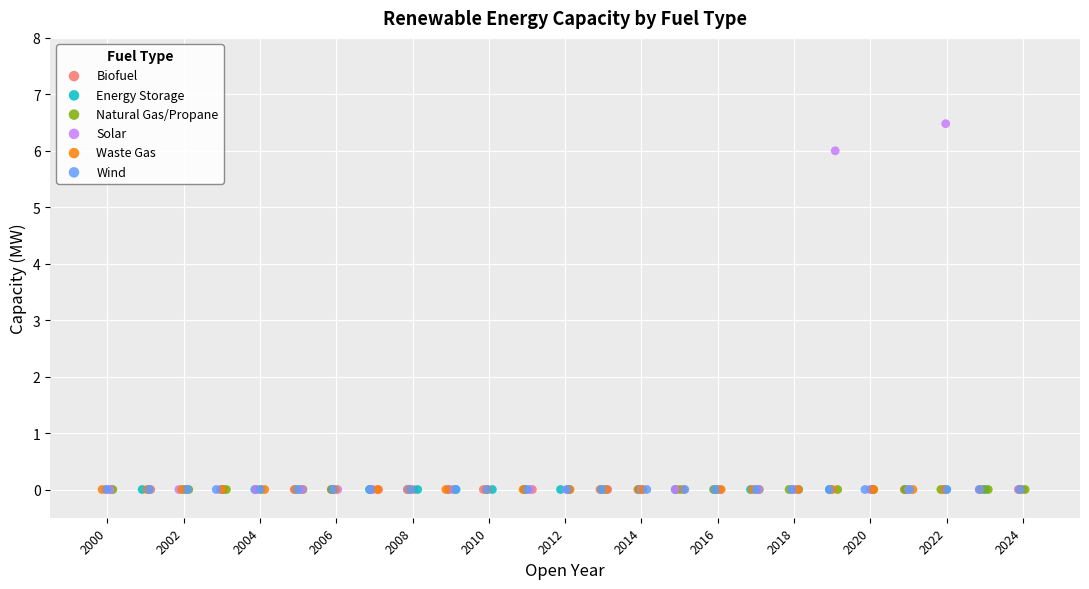

What are all the series names shown in the legend?

Biofuel, Energy Storage, Natural Gas/Propane, Solar, Waste Gas, Wind